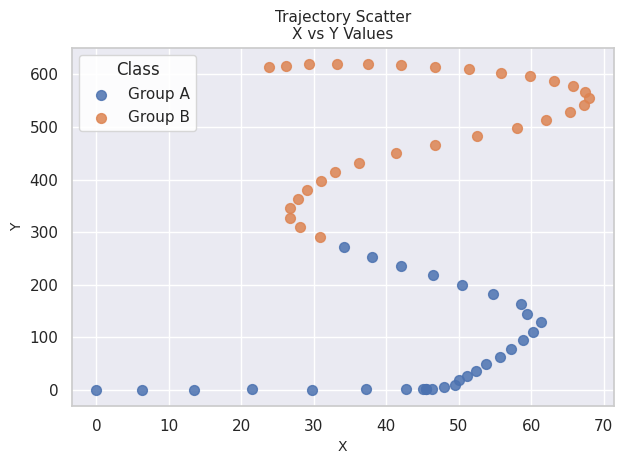

Which series contains the lowest Y value?

Group A